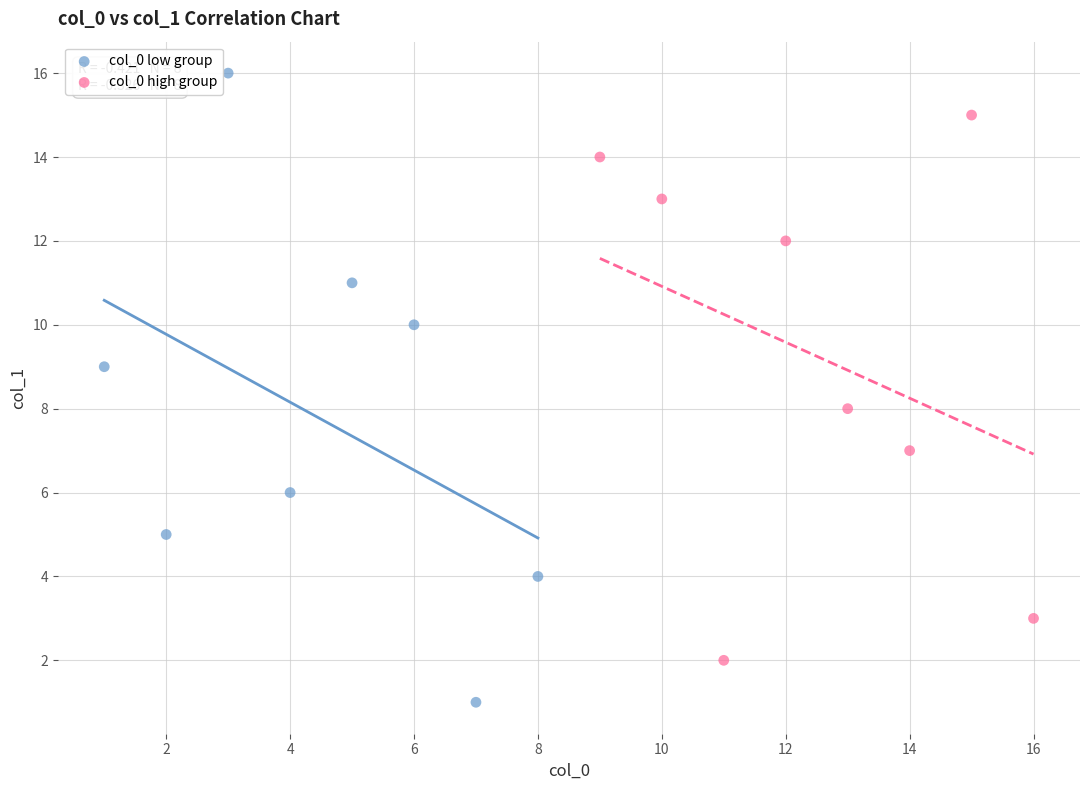

Which series reaches the minimum Y coordinate?

col_0 low group